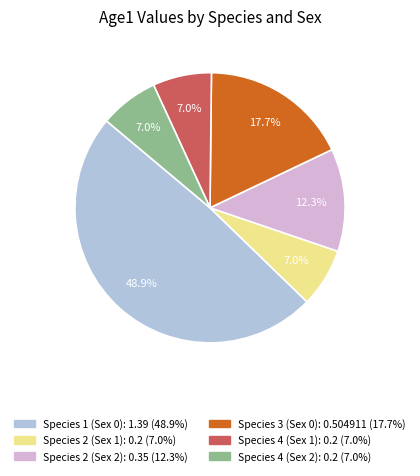

Do Species 2 (Sex 2) and Species 2 (Sex 1) together represent more than half of the pie?

No